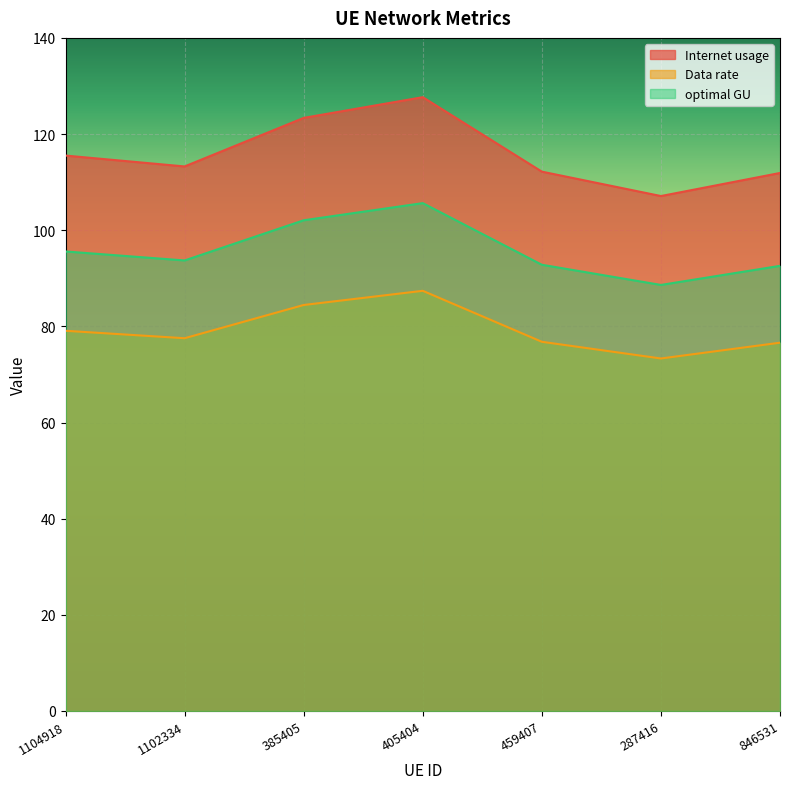

What is the spread (max minus min) of values at 287416?

33.8